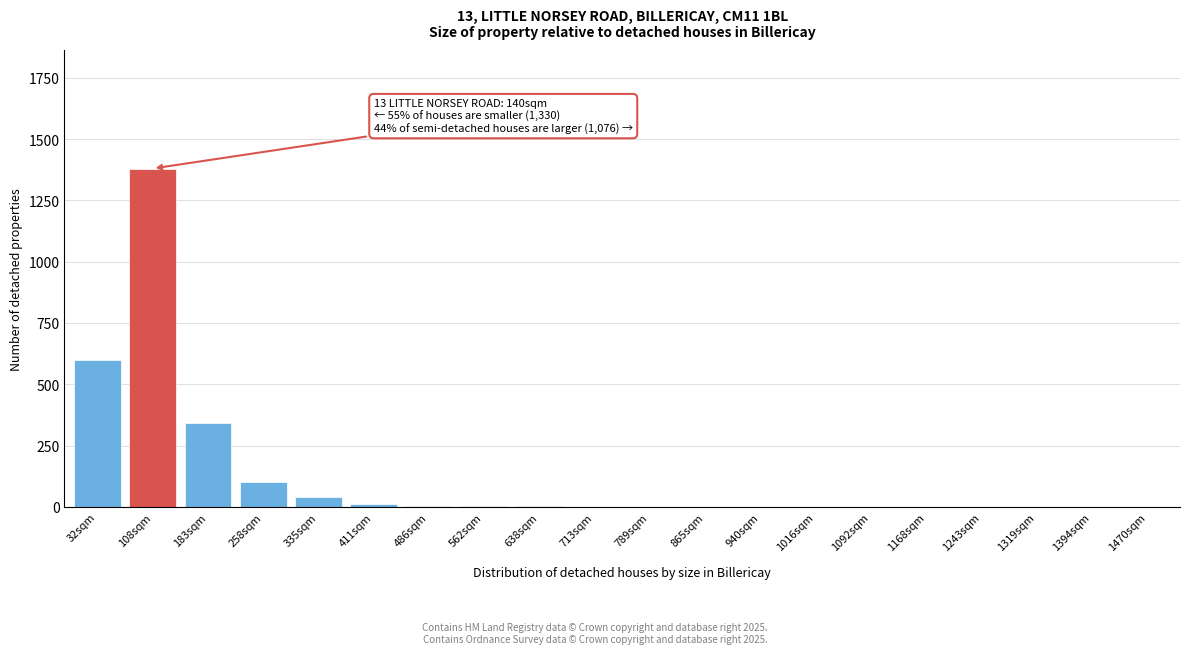

The chart shows a value of 1 at 1092sqm. True or false?

True